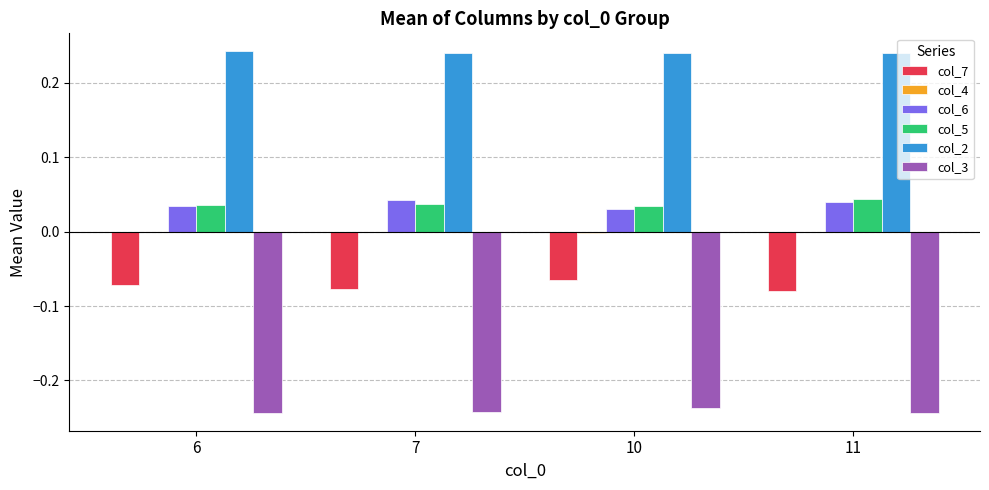

True or false: col_5 has a value of 0.0 at 11.

True